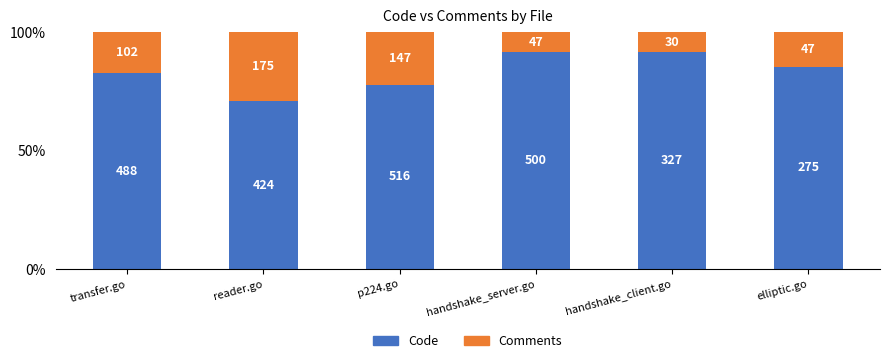

What position from the right is handshake_server.go?

3